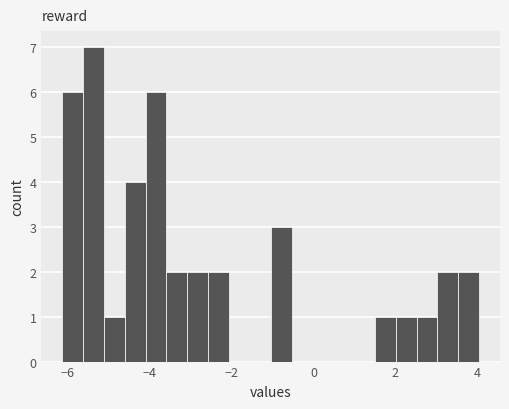

Around what value on the x-axis is the tallest bar? Give the approximate position of its centre, as read against the axis.

-5.4